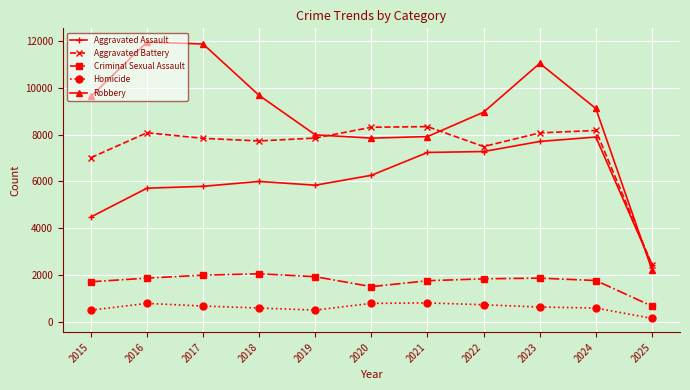

Which series has the largest range (max minus min)?

Robbery